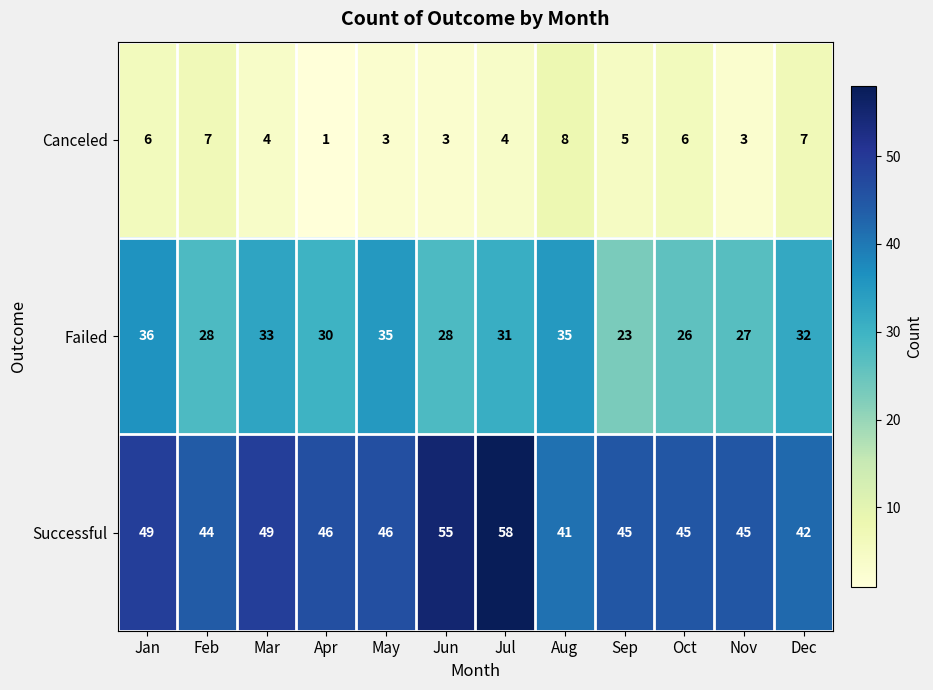

At which label does Canceled first exceed 5?

Jan